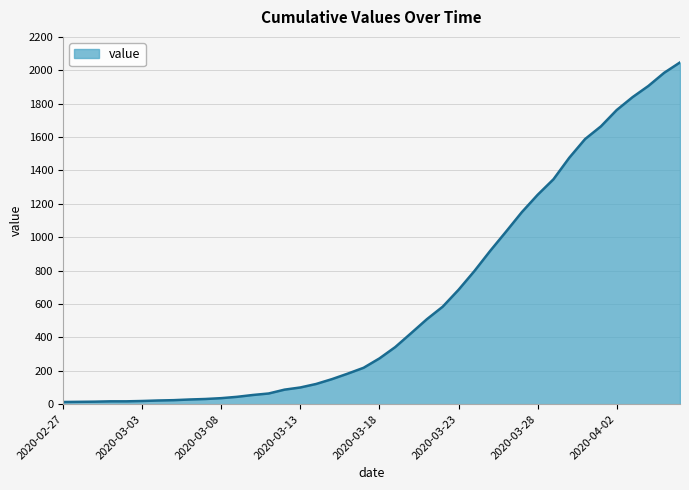

What is the greatest value displayed?

2047